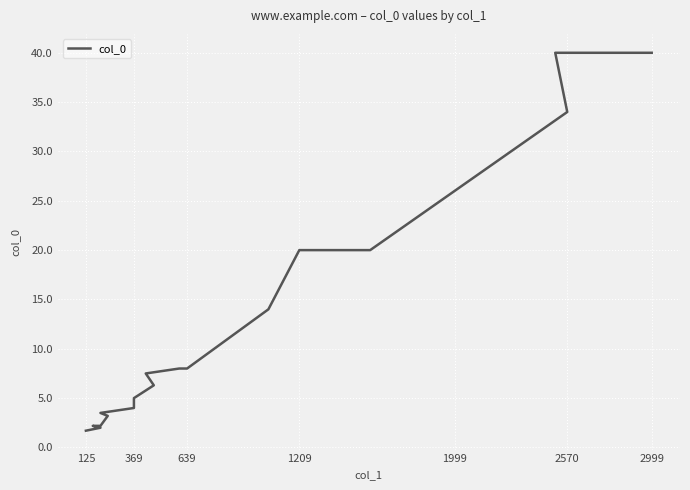

What is the maximum value shown in the chart?

40.0